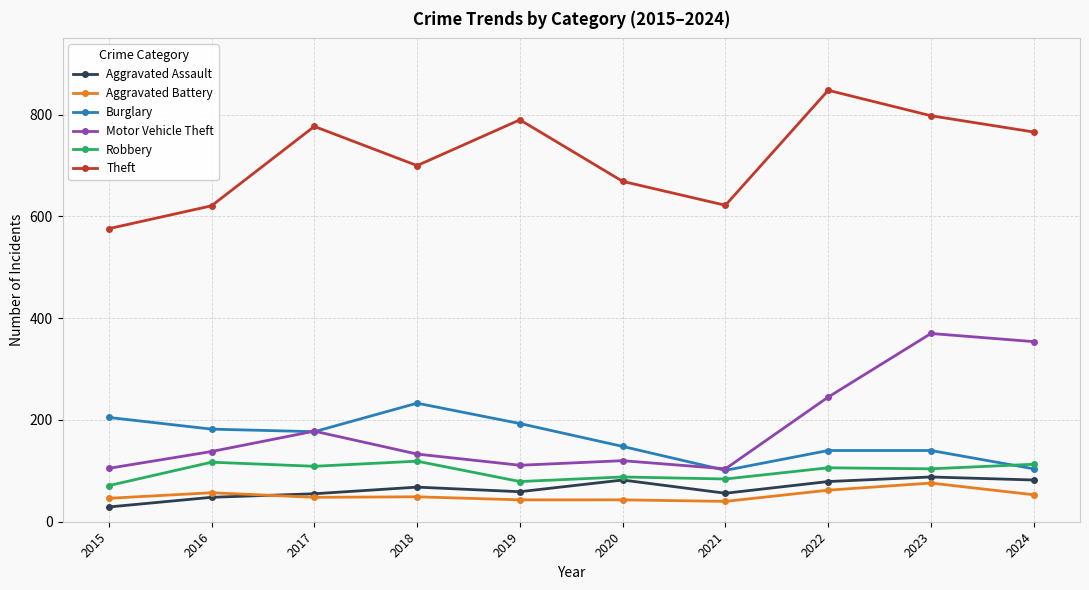

What is the approximate value of Aggravated Assault at 2018, to the nearest 10?

70